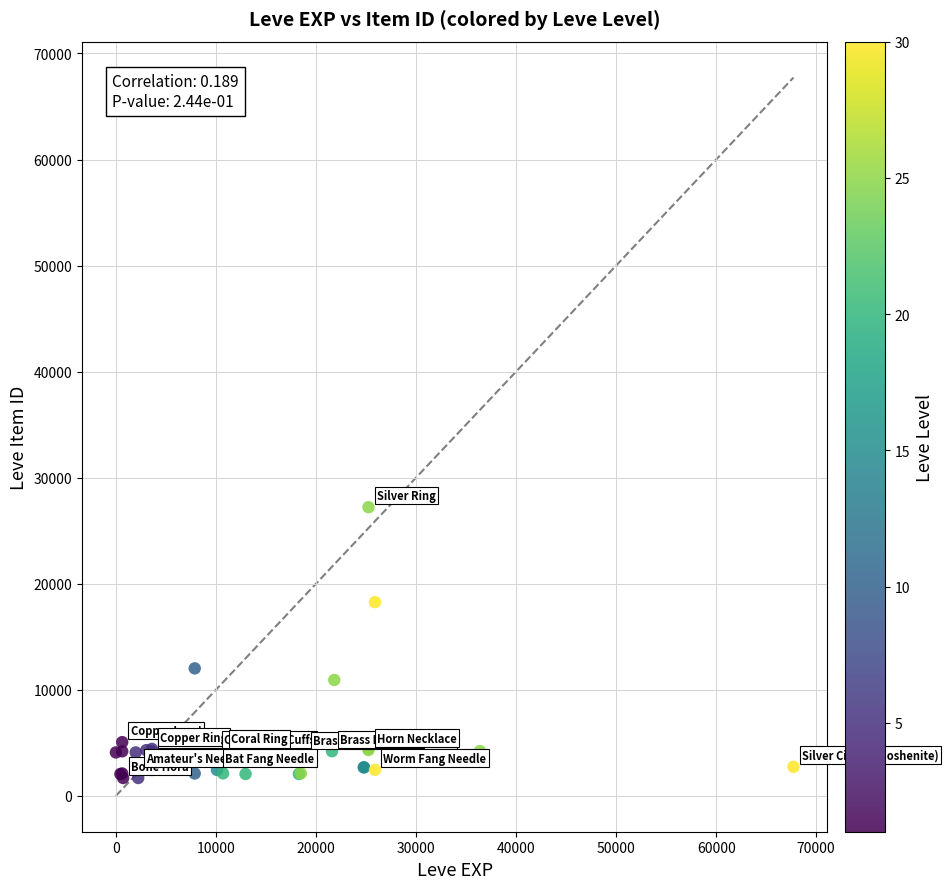

What Y value in the scatter plot is closest to 14448?

12018